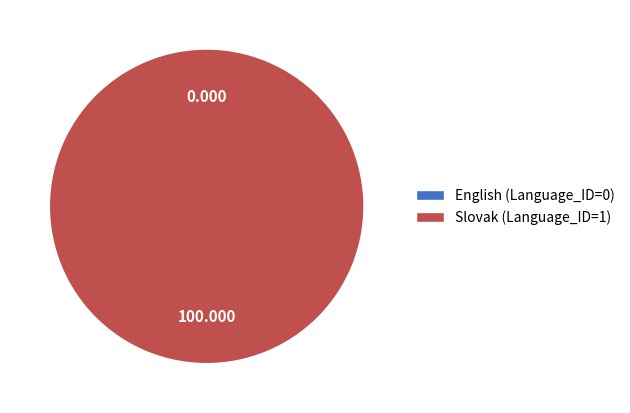

To the nearest percent, what is the average slice percentage?

50%